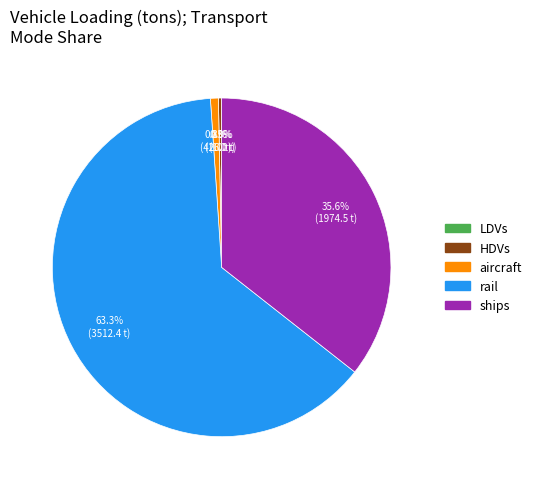

Approximately how many times larger is the value at rail compared to ships?

1.8